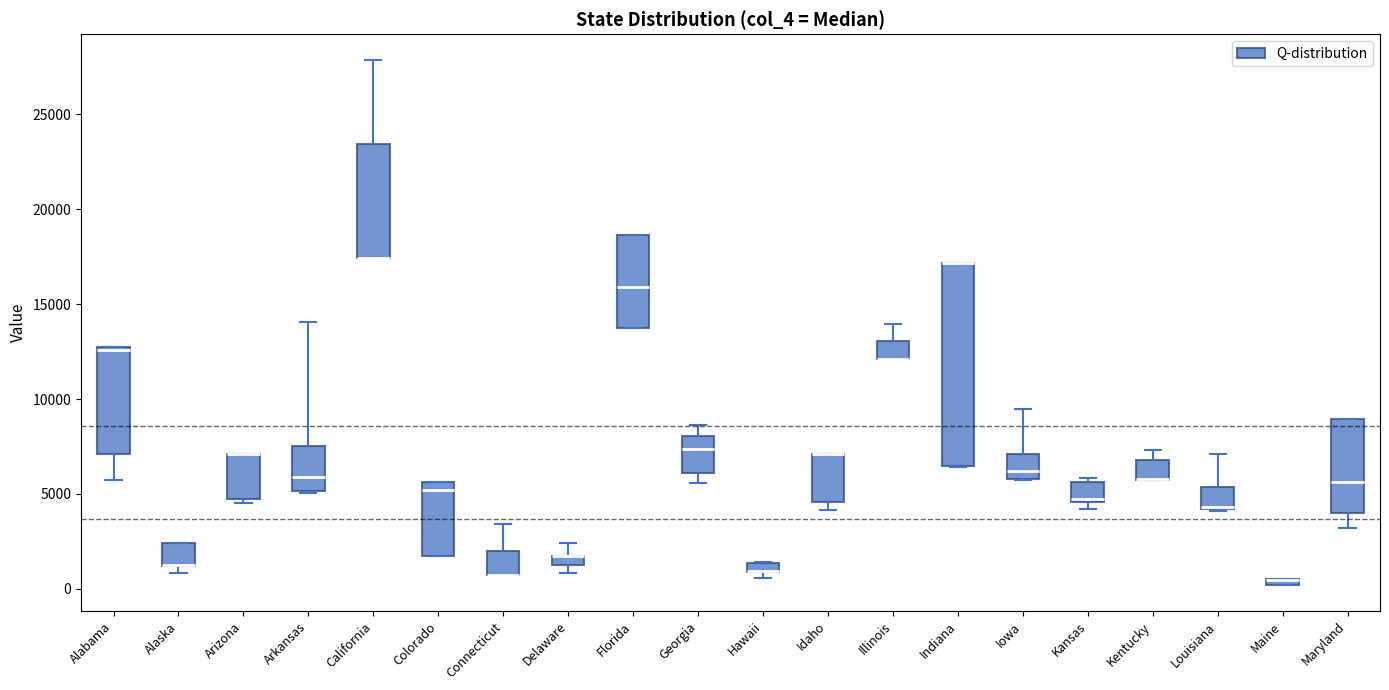

Which box is the tallest, from its lower edge to its upper edge?

Indiana